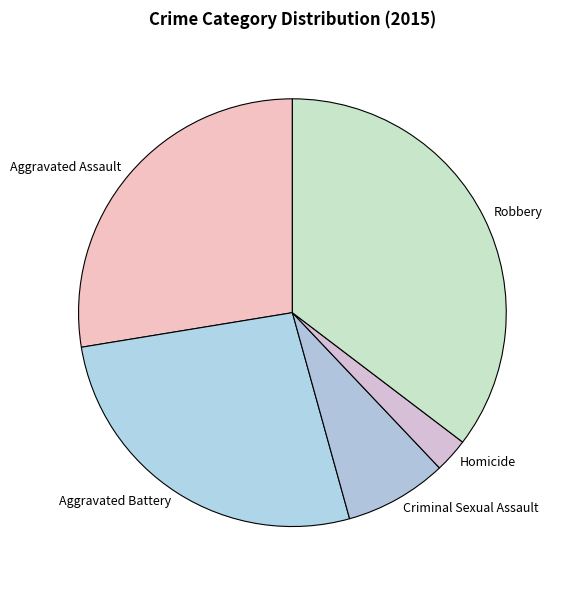

What is the ratio of the value at Aggravated Battery to the value at Homicide?

10.3